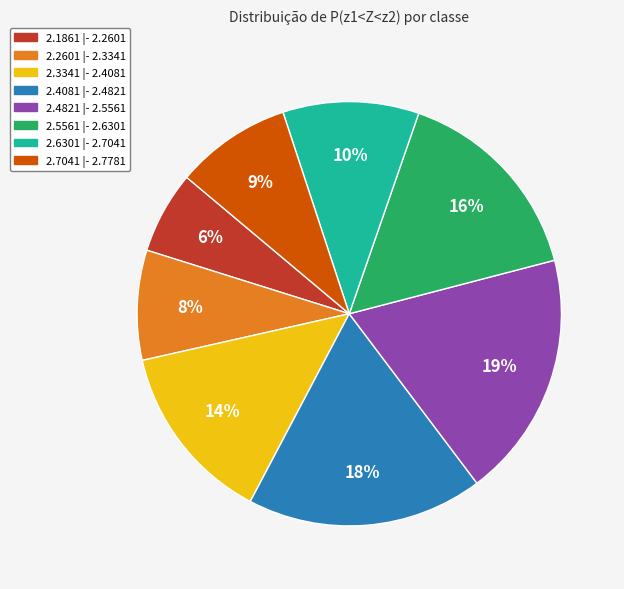

To the nearest percent, what percentage of the pie is 2.4081 |- 2.4821?

18%